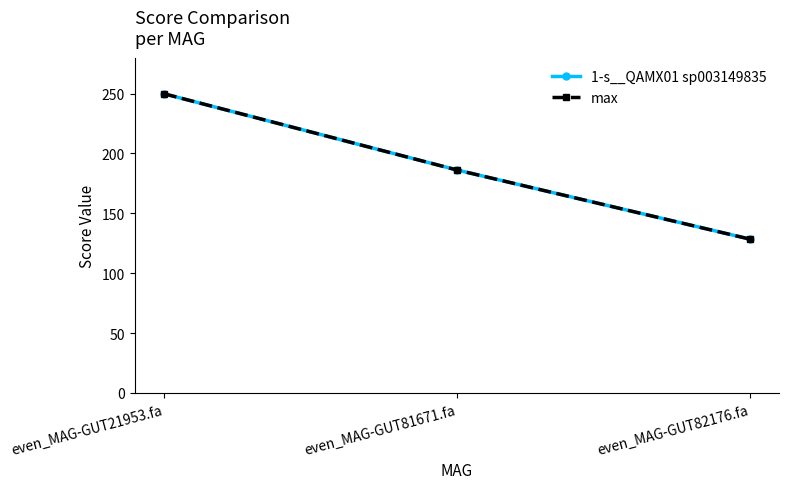

Which category has the lowest value across all series?

even_MAG-GUT82176.fa